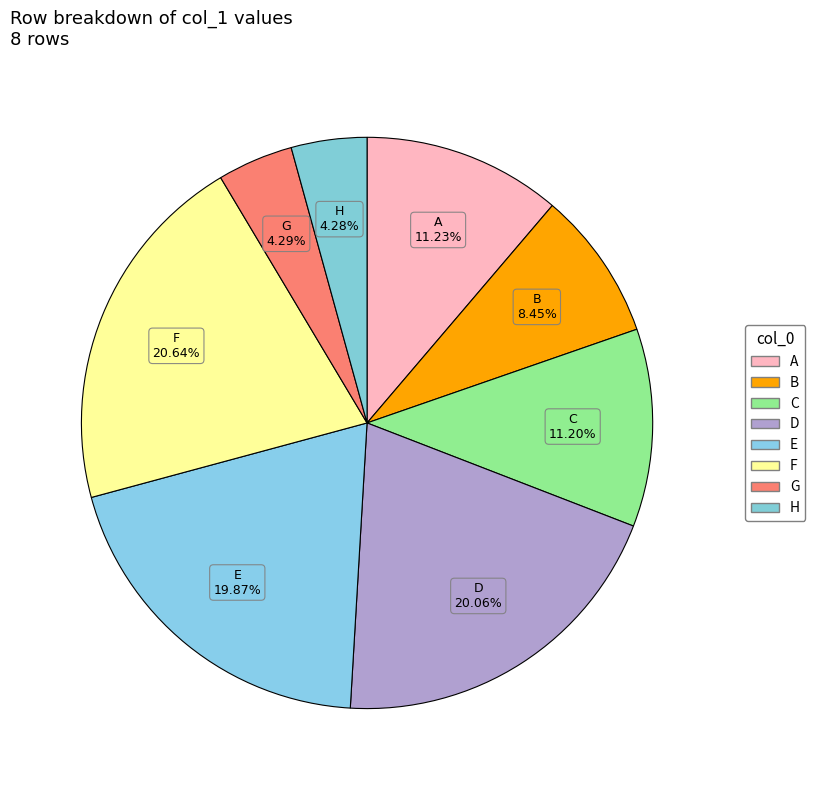

To the nearest percent, what is the average slice percentage?

12%